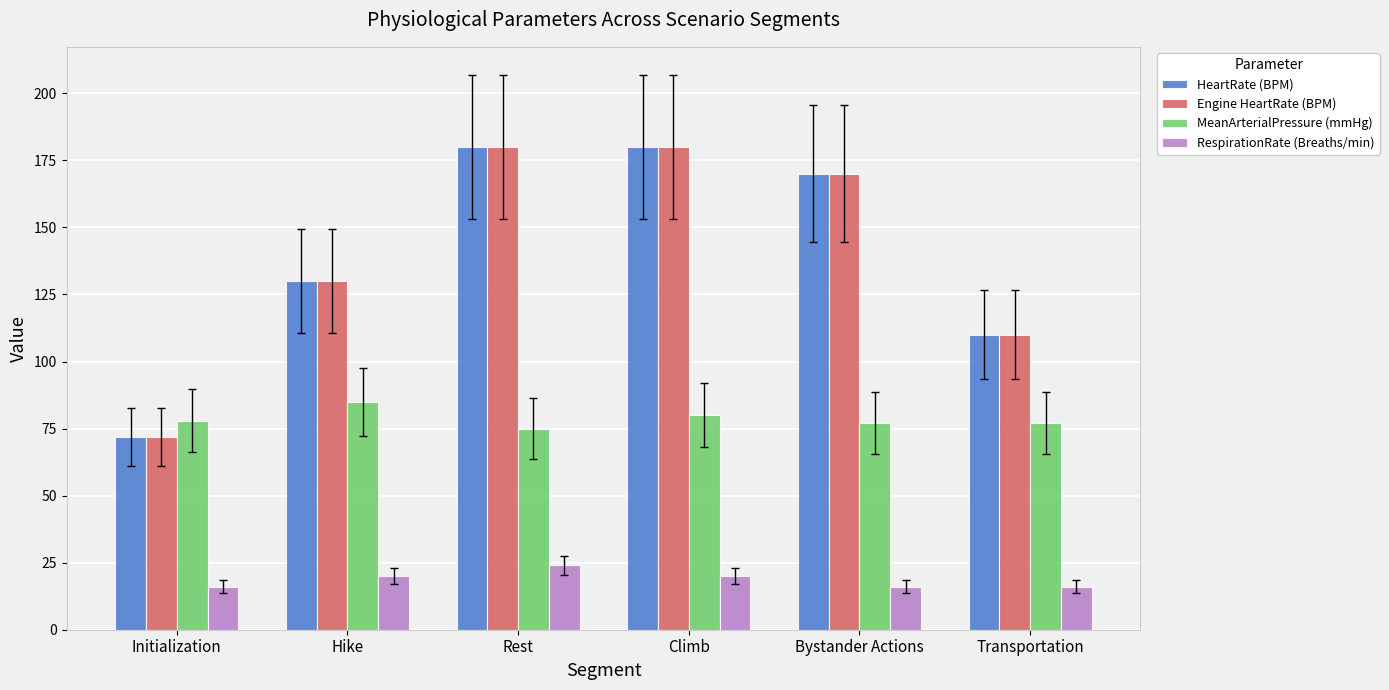

How many values in the HeartRate (BPM) series are below 170?

3